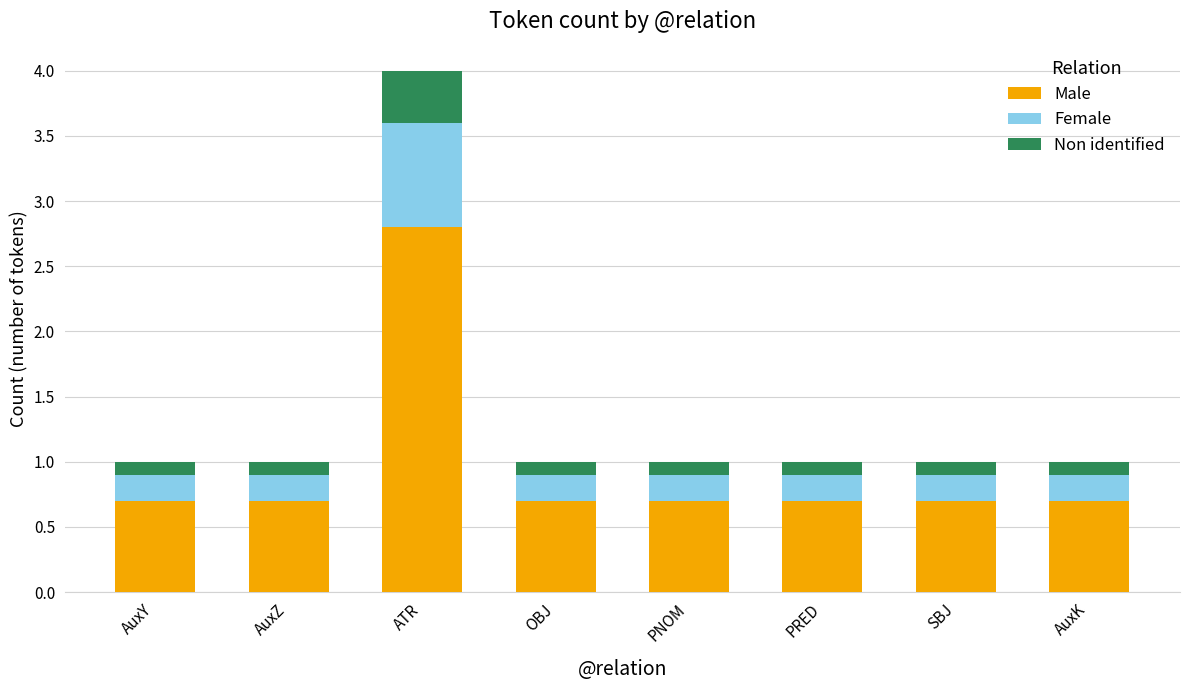

What is the maximum value for Male?

2.8